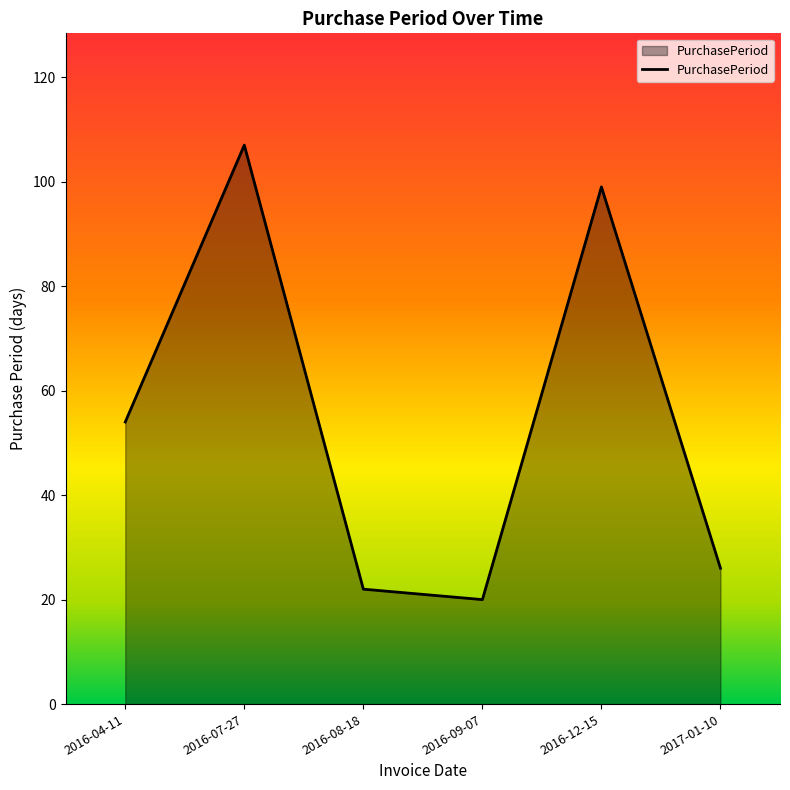

What position from the right is 2016-08-18?

4